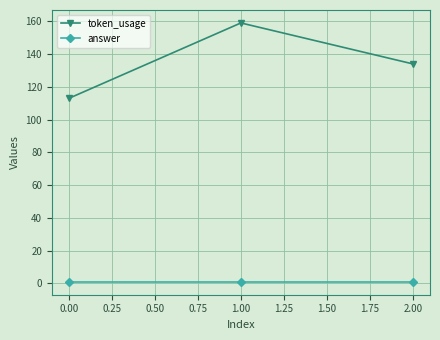

Reading right to left, what are all the values shown in this chart?

token_usage: 134	159	113
answer: 1	1	1